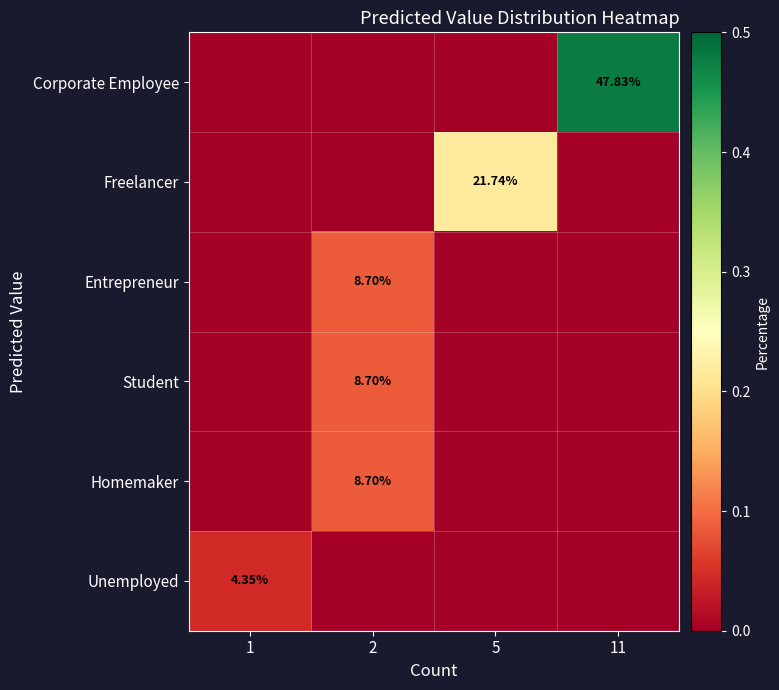

At how many categories does at least one series exceed 0?

4